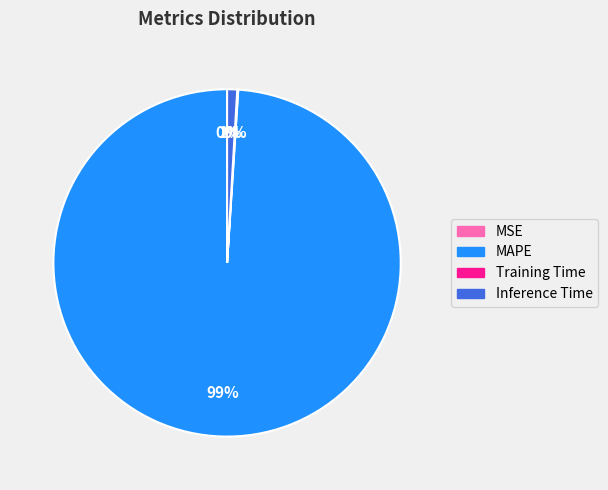

To the nearest percent, what is the difference between the largest and smallest slice percentages?

99%